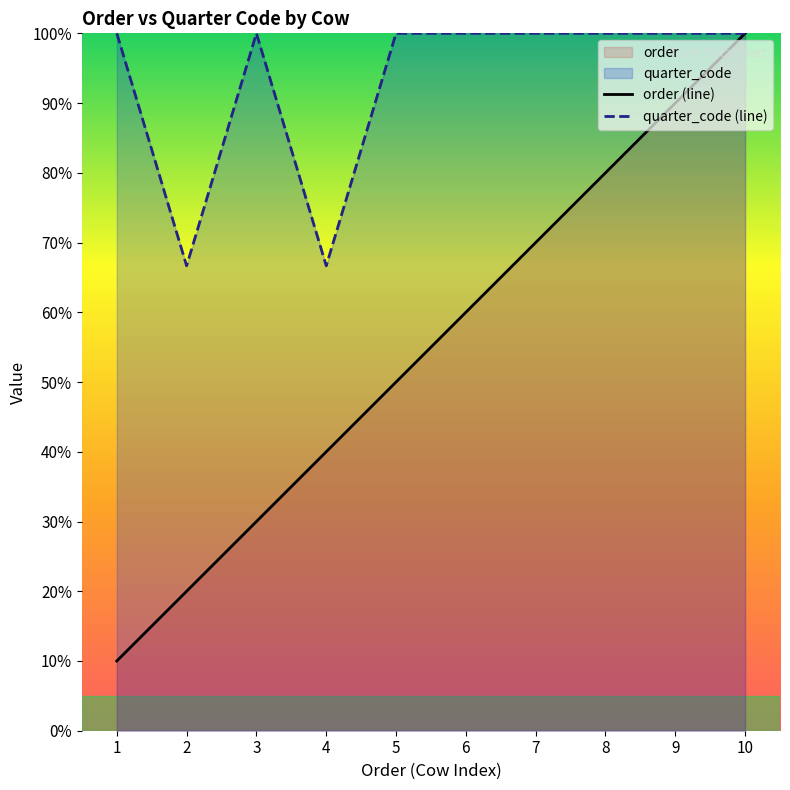

Does the chart display data point markers on the line(s)?

No